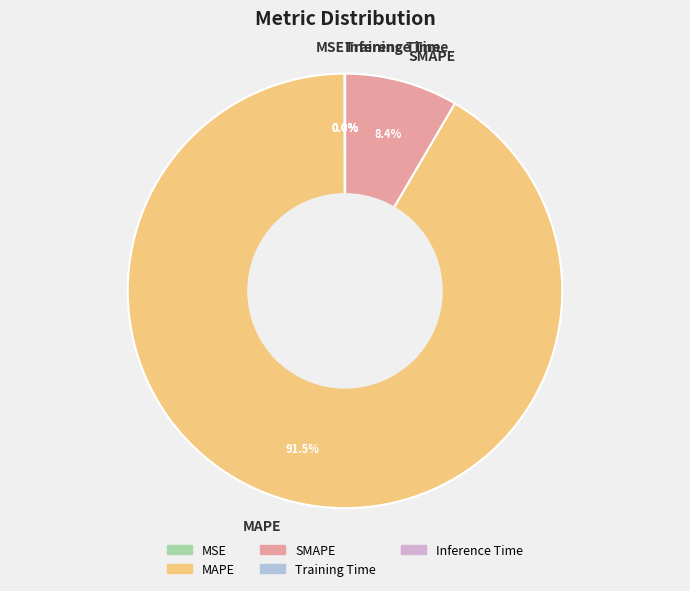

Which has a higher value, MAPE or SMAPE?

MAPE